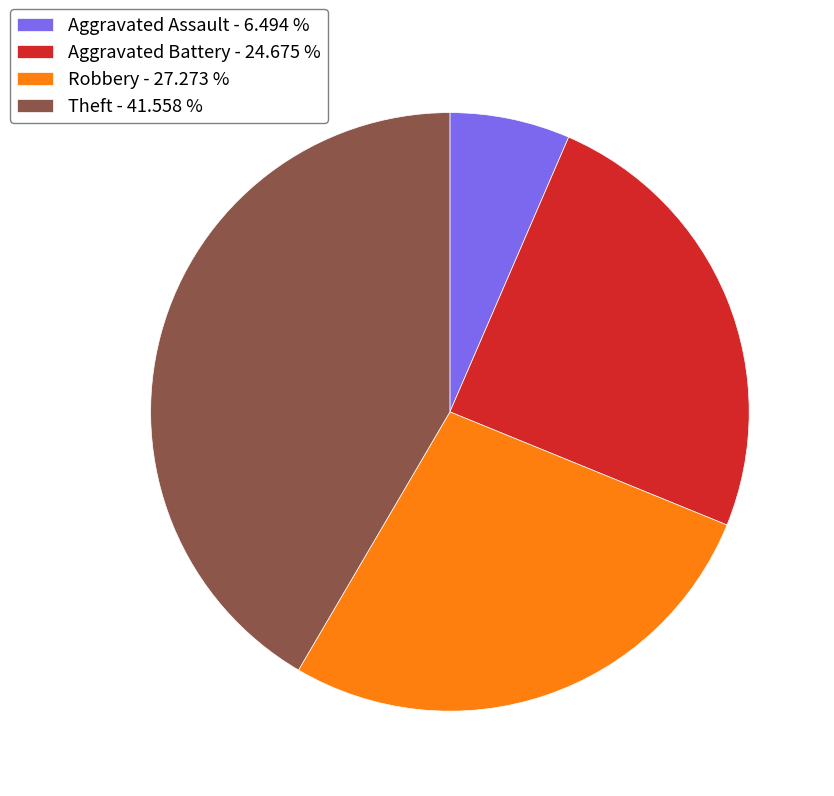

Which category has the smallest portion of the pie?

Aggravated Assault